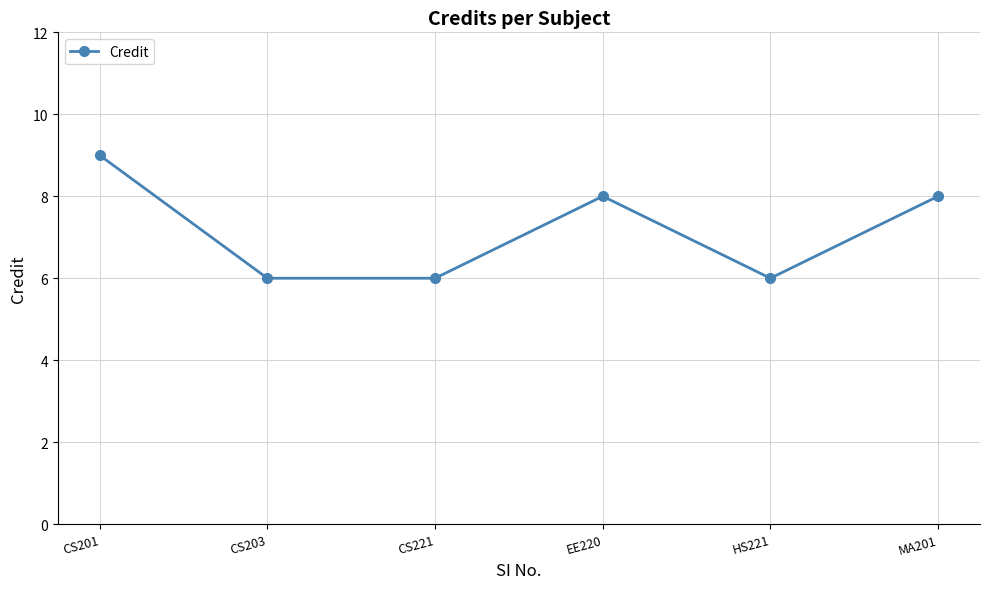

Reading right to left, extract all data points from this chart.

MA201=8	HS221=6	EE220=8	CS221=6	CS203=6	CS201=9